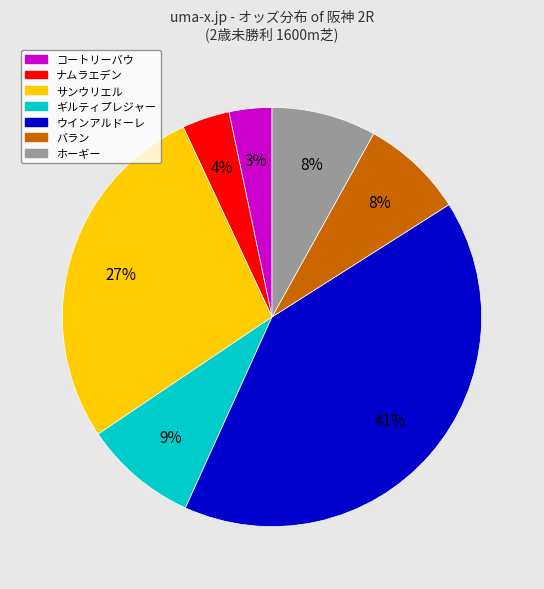

Which has a higher value, サンウリエル or コートリーバウ?

サンウリエル